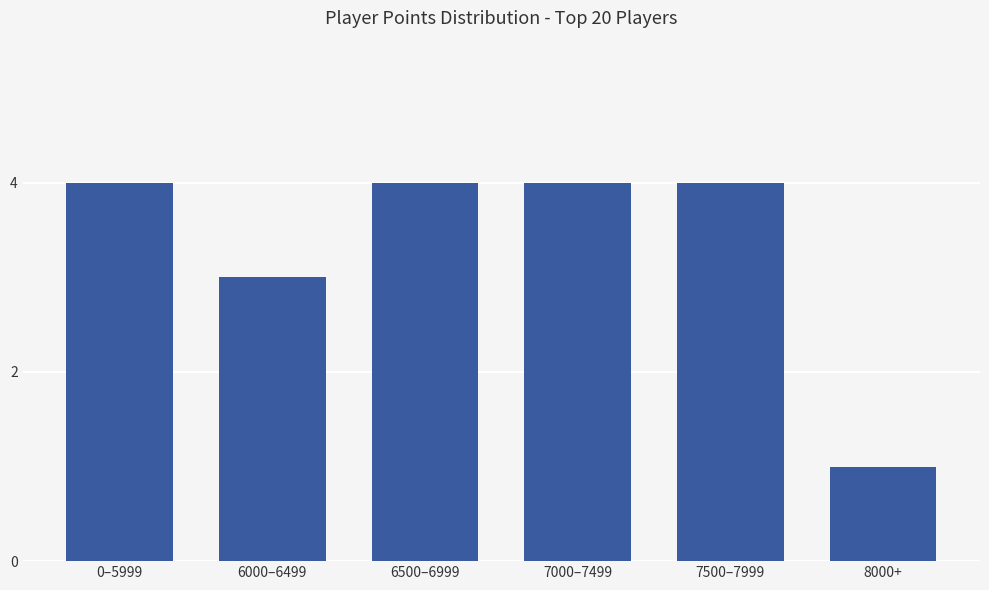

What is the maximum value shown in the chart?

4